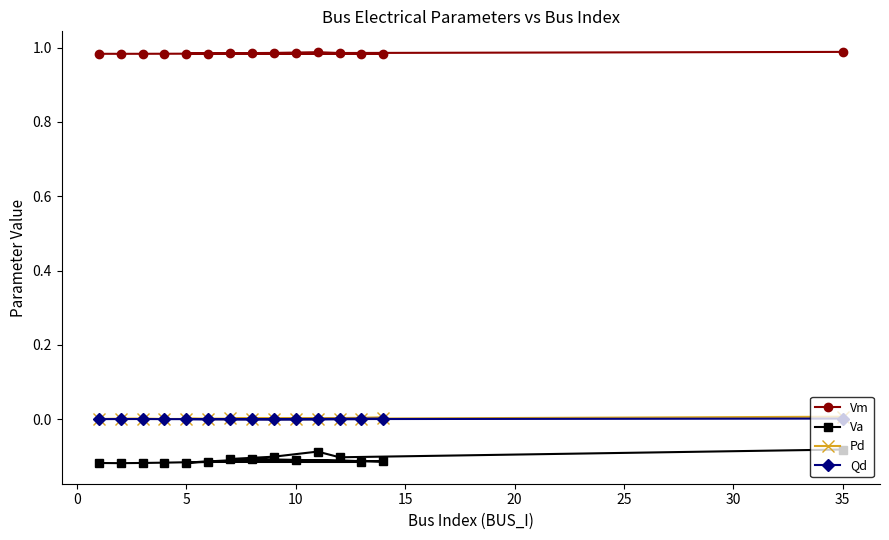

Which series has the largest range (max minus min)?

Va